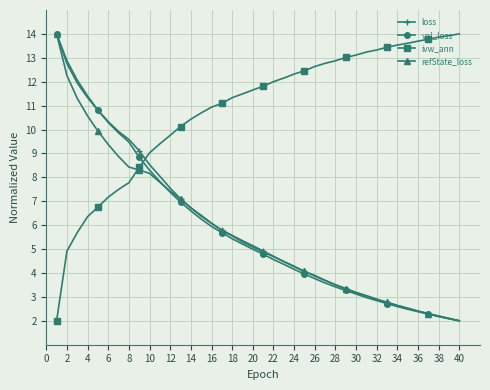

Which series has the largest total across all categories?

ivw_ann